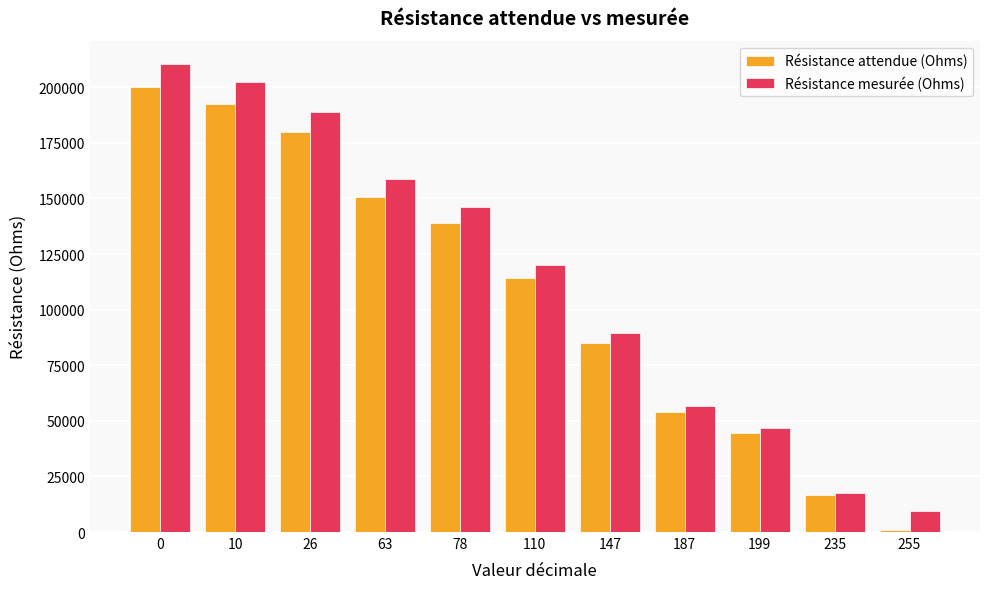

What is the sum of the Résistance attendue (Ohms) values at 147 and 63?

236057.5